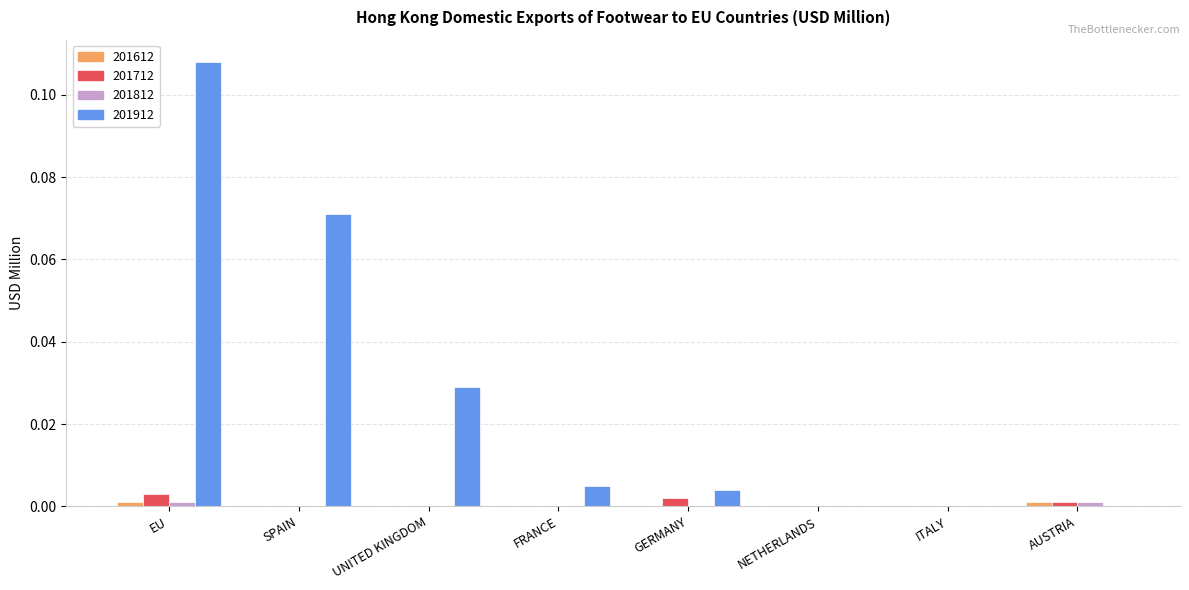

At which category does the chart reach its peak across all series?

EU